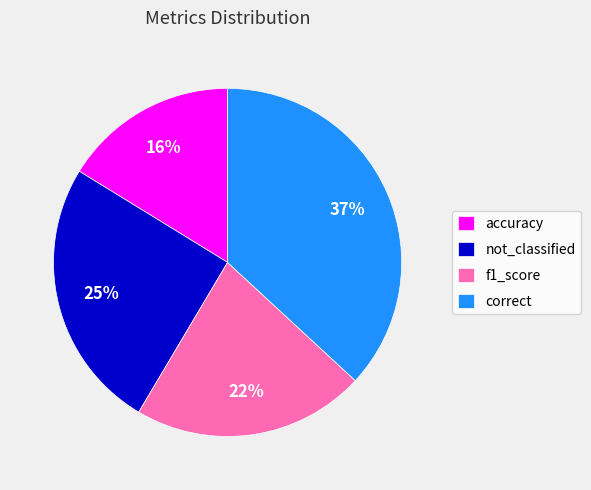

How many slices are in this pie chart?

4